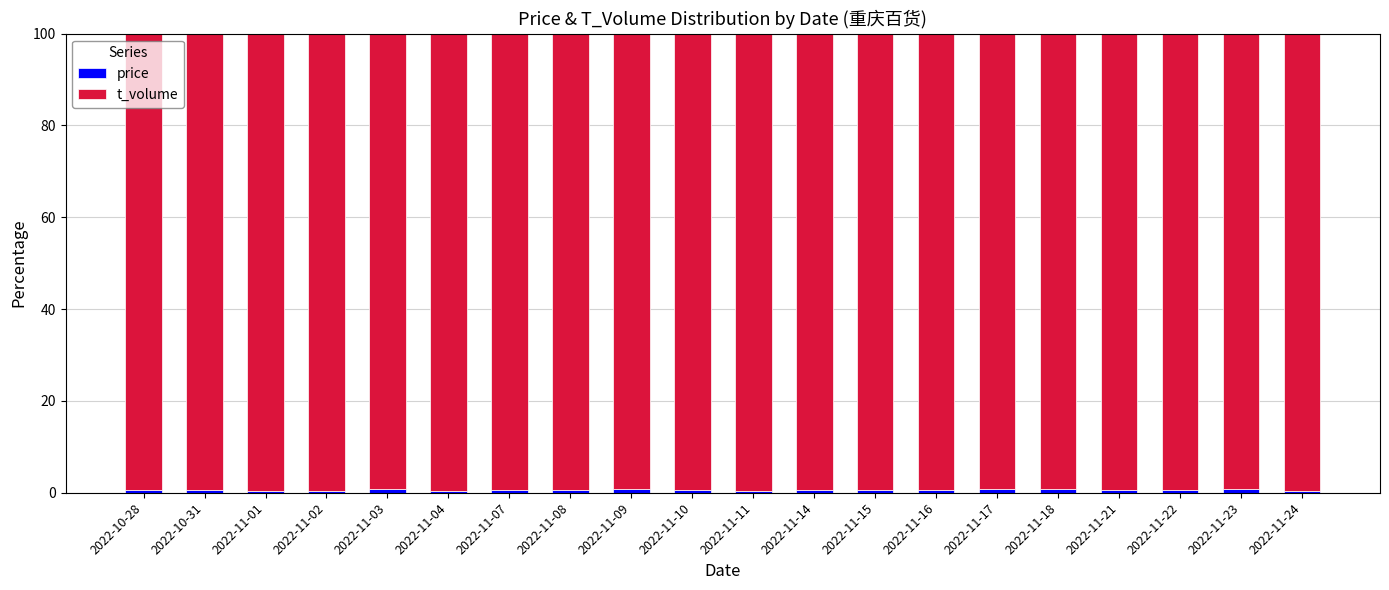

Which series has the widest spread of values?

t_volume